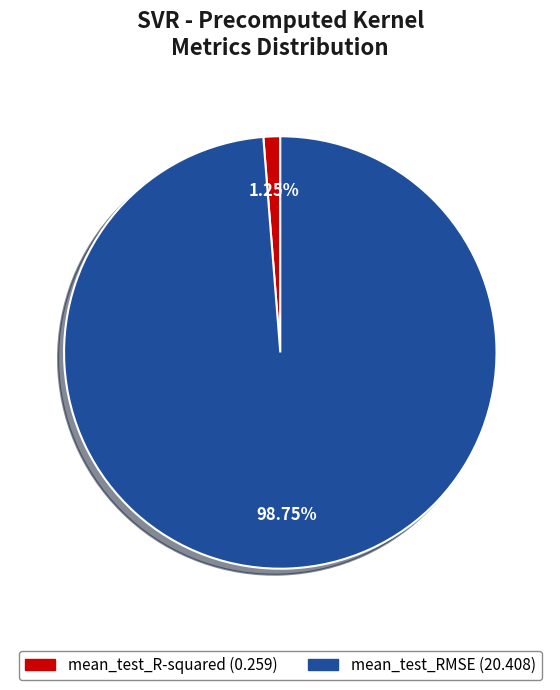

Which category has the biggest portion of the pie?

mean_test_RMSE